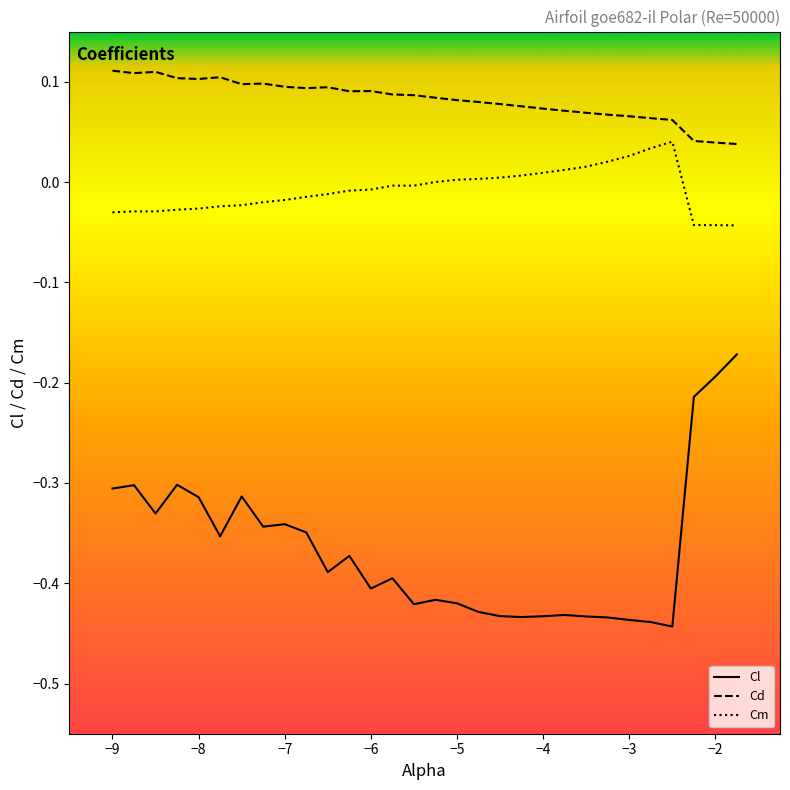

What are all the series names shown in the legend?

Cl, Cd, Cm